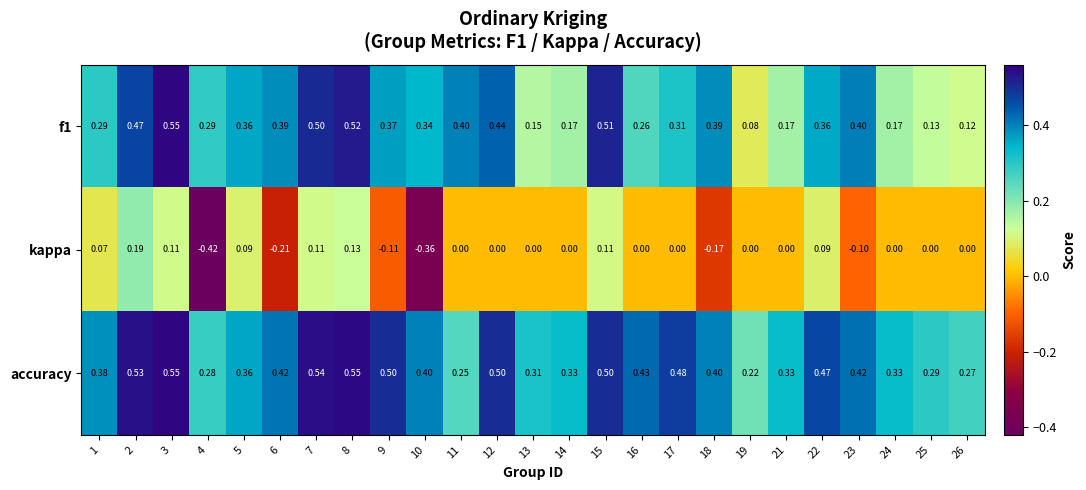

Between 6 and 7, which series saw the biggest shift?

kappa